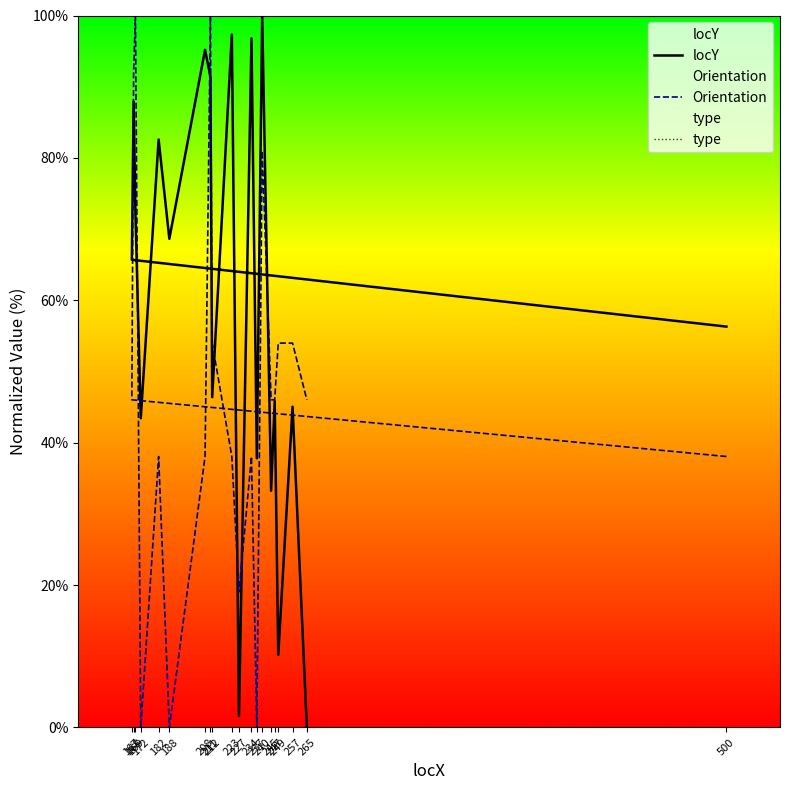

True or false: type and locY intersect in this chart.

False